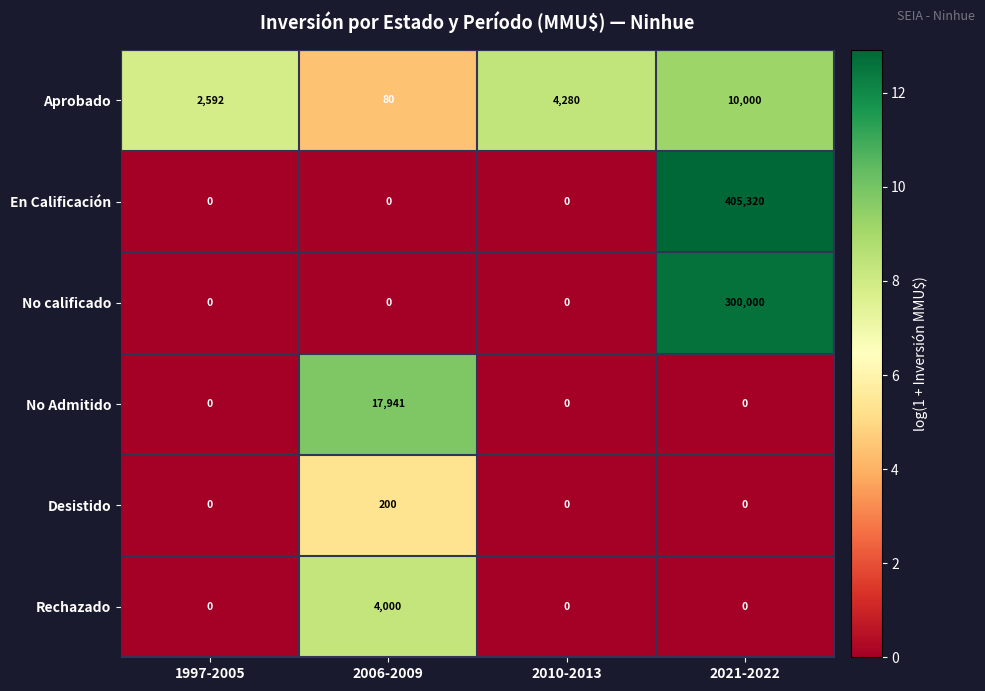

At which label does No Admitido reach its peak?

2006-2009